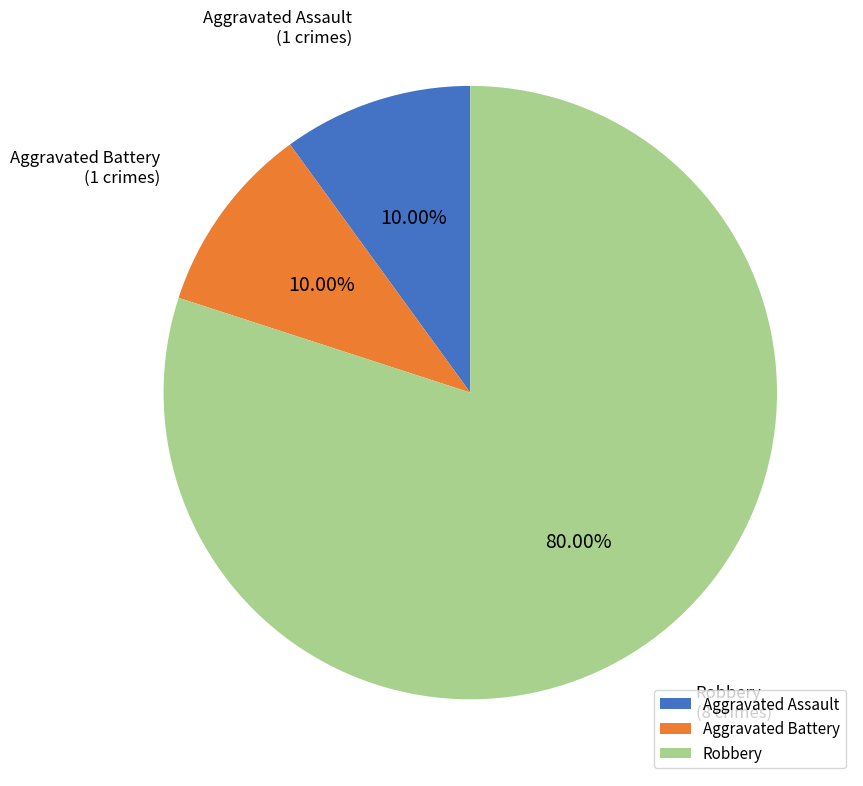

What is the ratio of the value at Robbery to the value at Aggravated Battery?

8.0